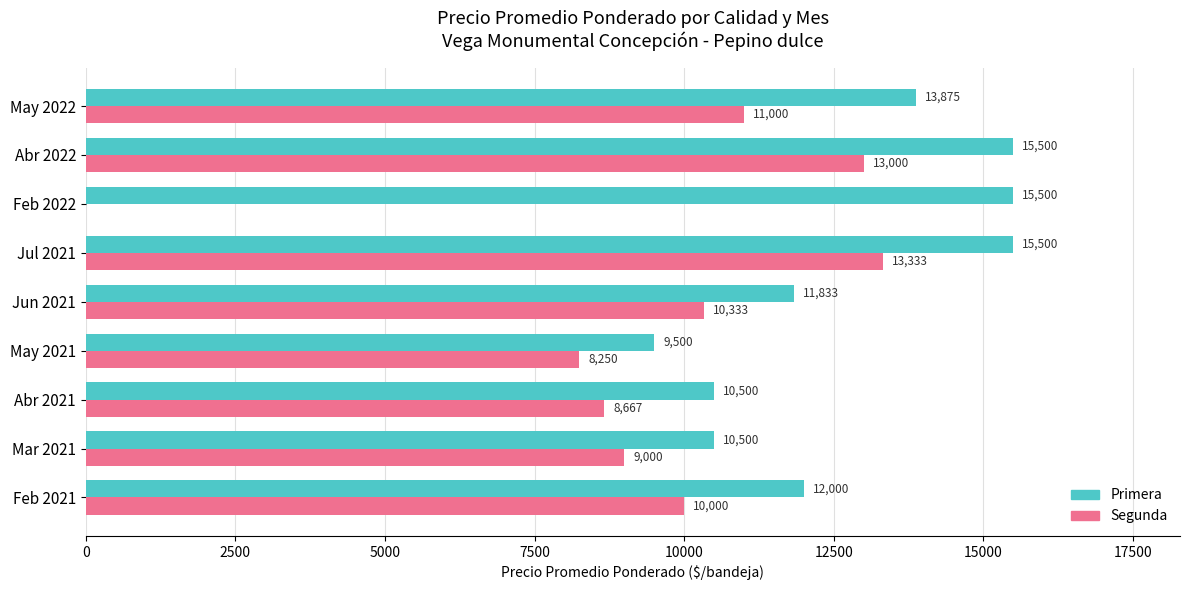

Which series has the largest total across all categories?

Primera